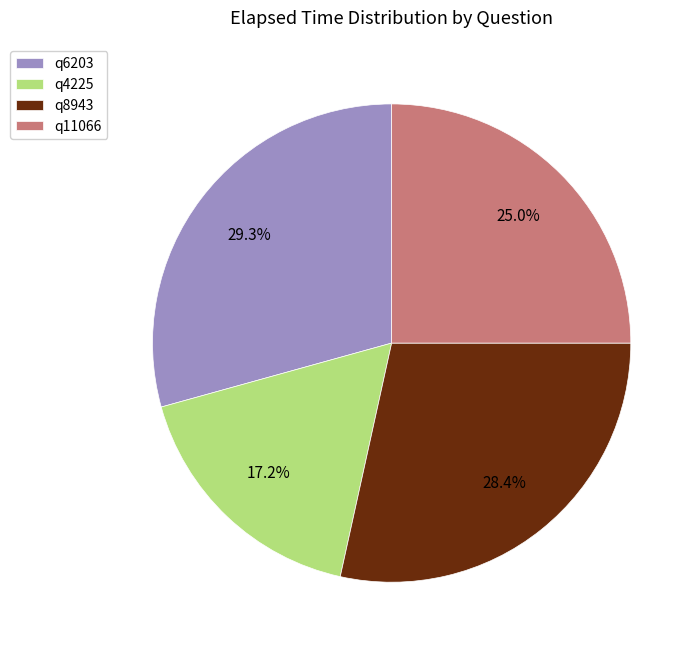

To the nearest percent, what portion does q6203 represent?

29%